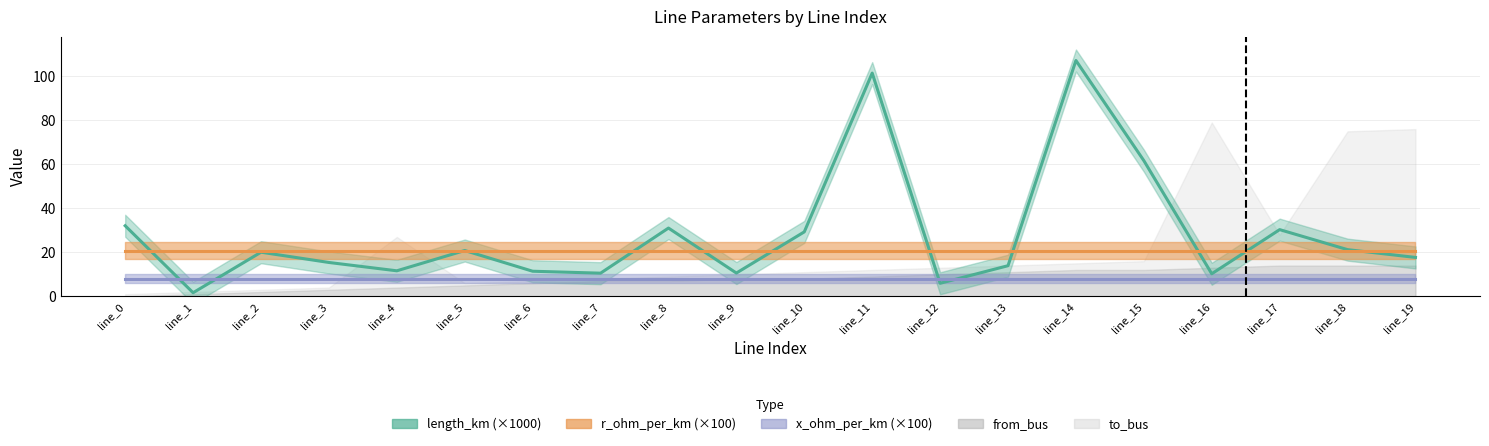

How many interior local valleys does the length_km series have?

6